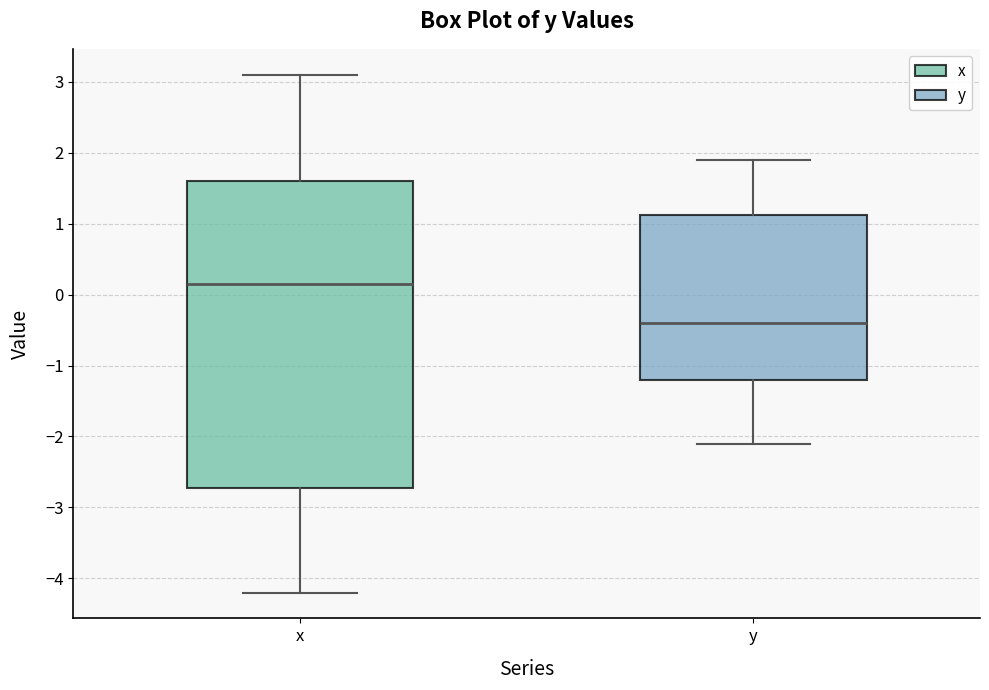

Where is the lower edge of the box for x on the y-axis? The values are not printed on the chart, so give them approximately, as read against the axis.

-2.7